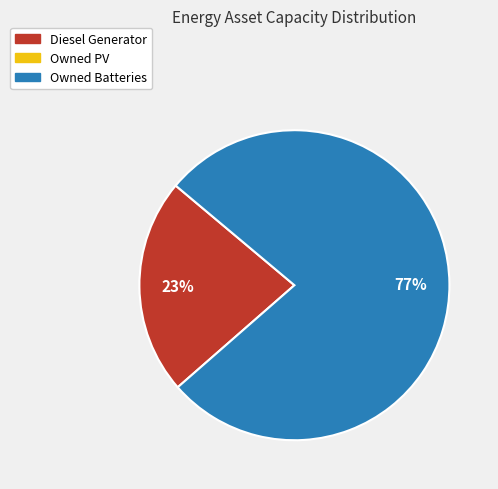

Count the number of slices in the pie.

2